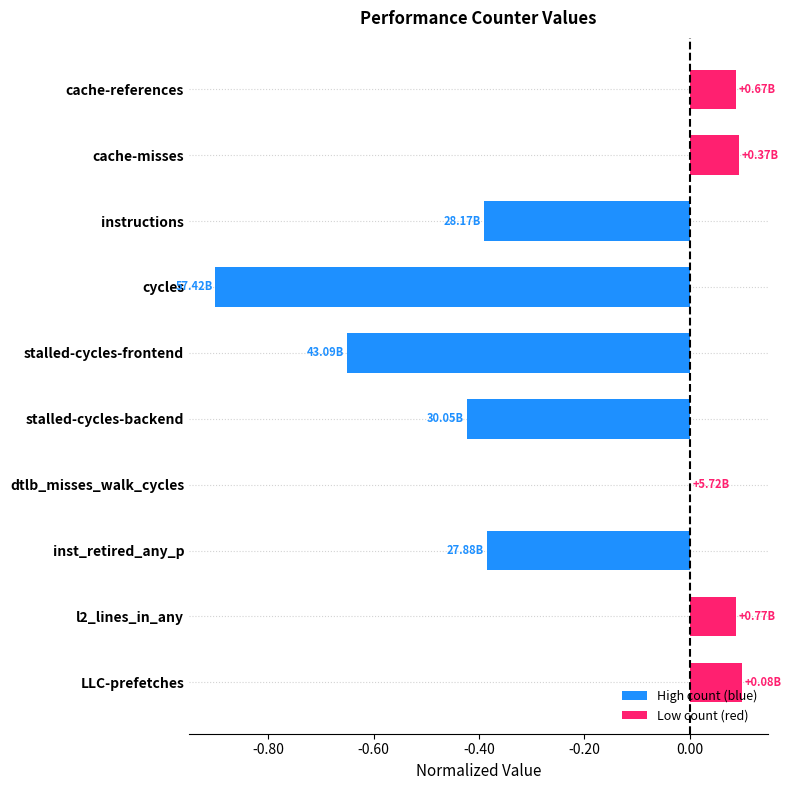

What is the change in value from stalled-cycles-frontend to LLC-prefetches?

+0.7